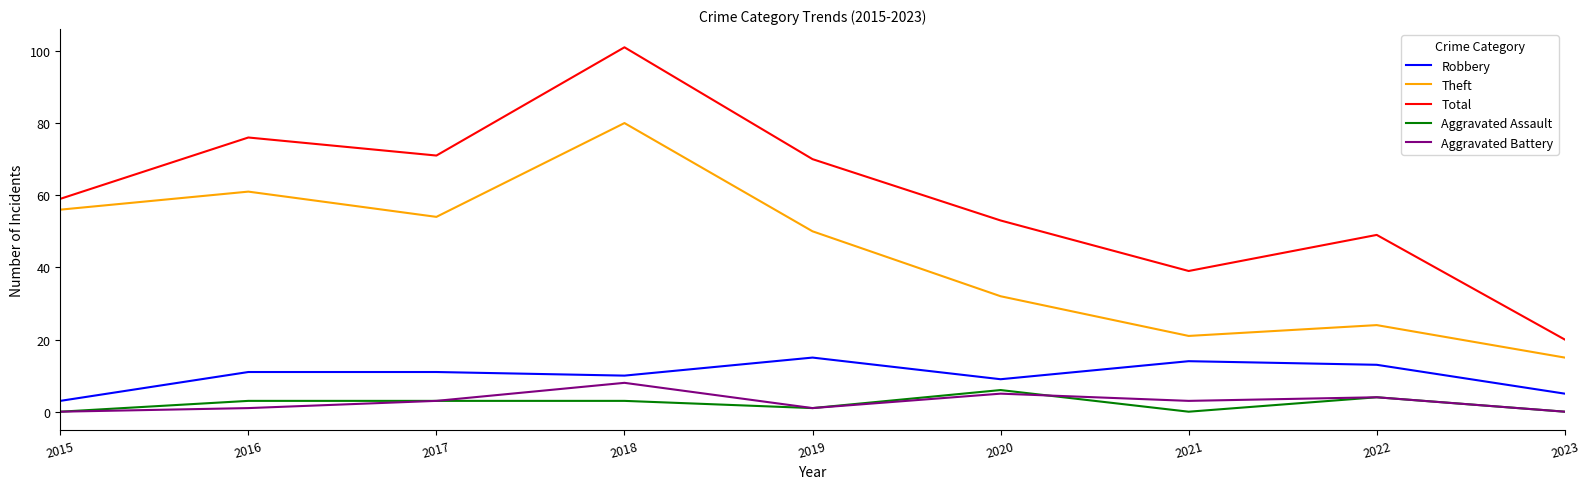

What is the maximum value shown in the chart?

101